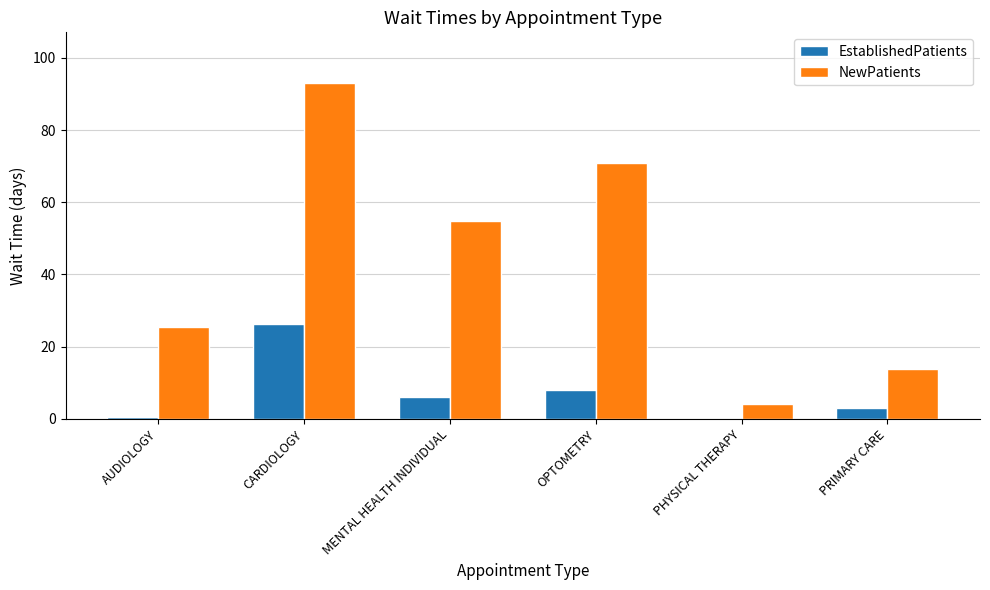

What are all the series names shown in the legend?

EstablishedPatients, NewPatients